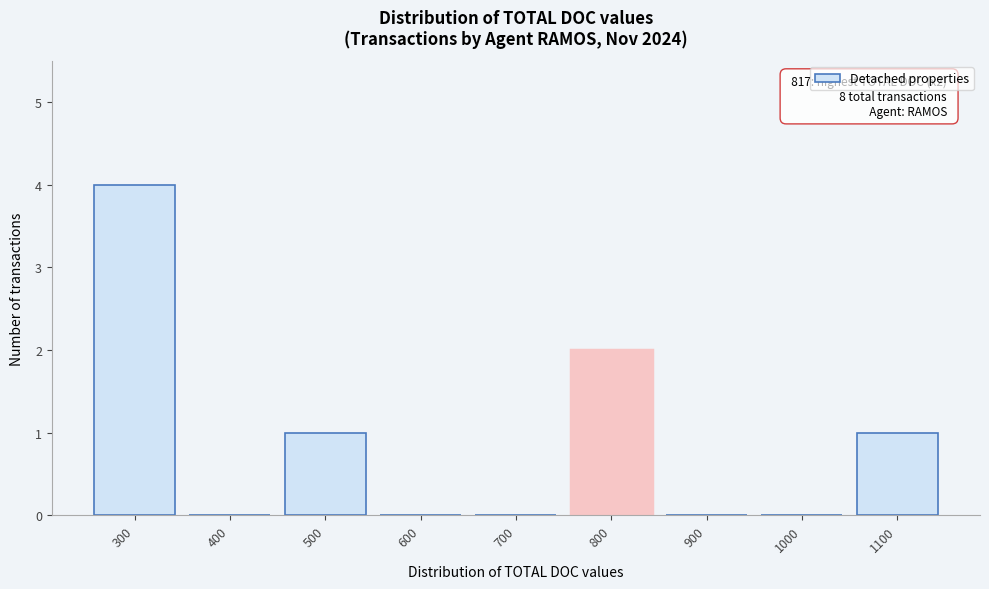

Reading left to right, list all the values displayed in this chart.

300=4	400=0	500=1	600=0	700=0	800=2	900=0	1000=0	1100=1